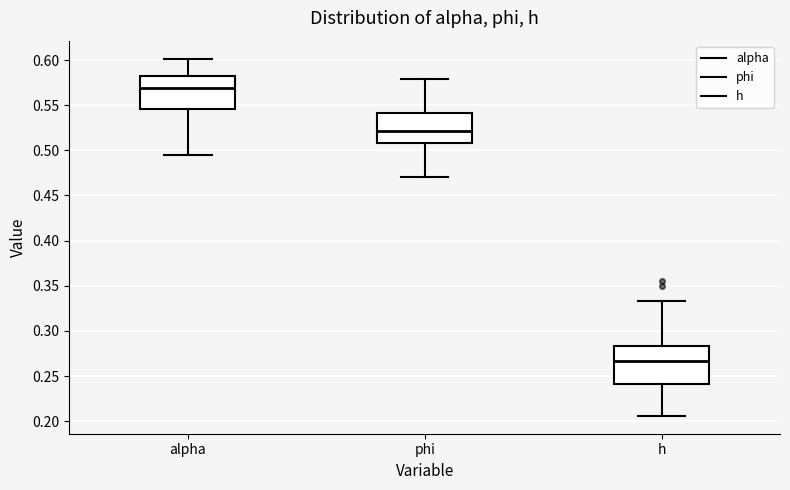

Reading left to right, transcribe this box plot: for each box, give where its median line is, the range the box spans, and where its two whiskers end, as read against the y-axis. The values are not printed on the chart, so give them approximately, as read against the axis.

alpha: median 0.570, box 0.545 to 0.580, whiskers 0.495 to 0.600
phi: median 0.520, box 0.510 to 0.540, whiskers 0.470 to 0.580
h: median 0.265, box 0.240 to 0.285, whiskers 0.205 to 0.335